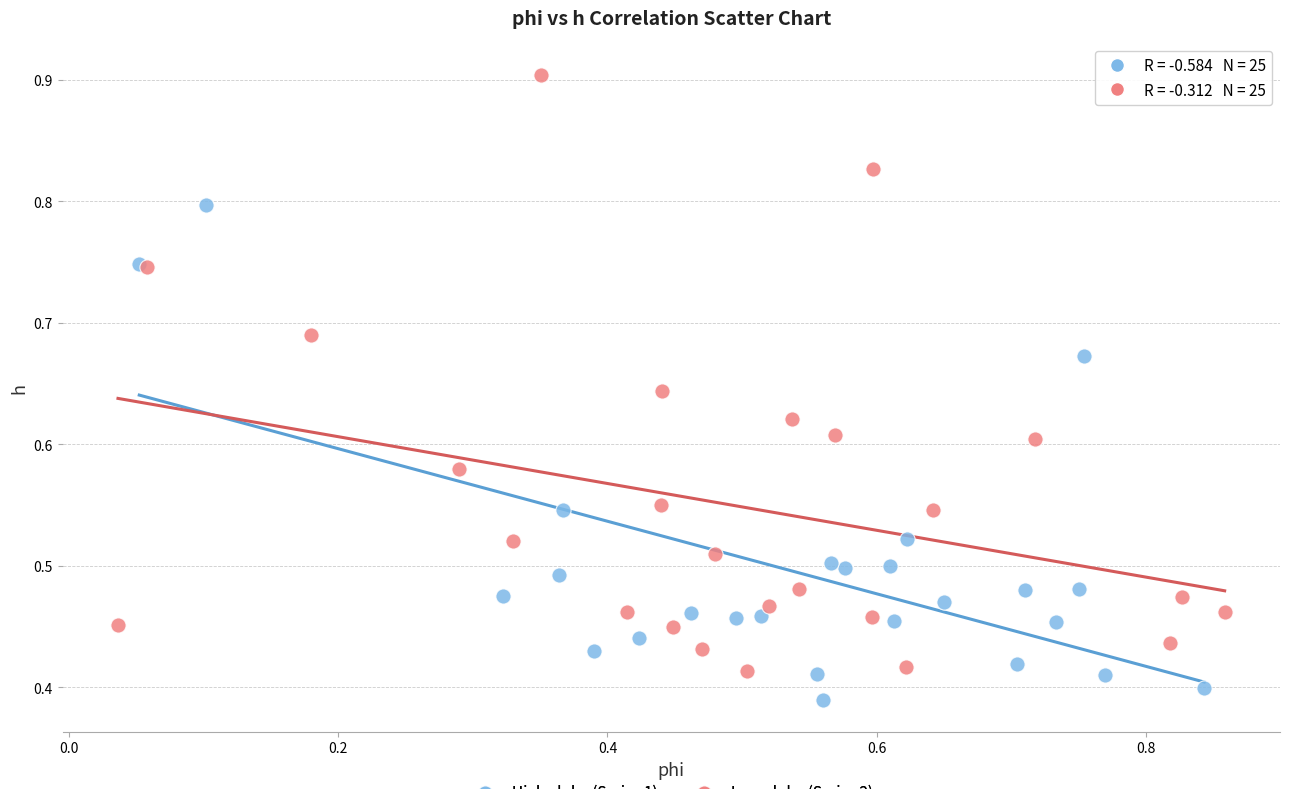

Which series contains the lowest Y value?

High alpha (Series 1)